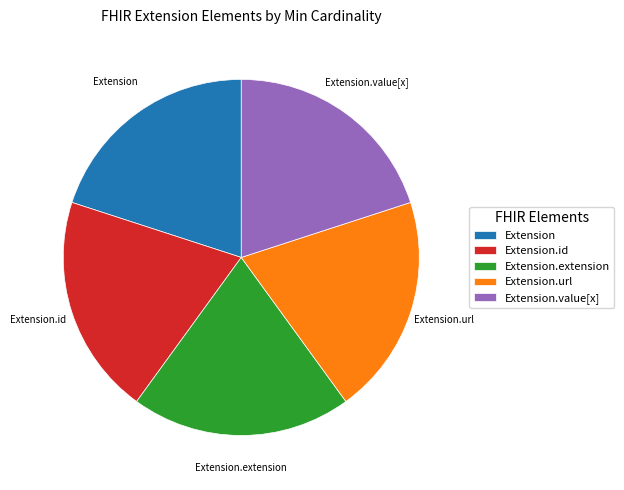

Is the sum of Extension.value[x] and Extension.url greater than half?

No